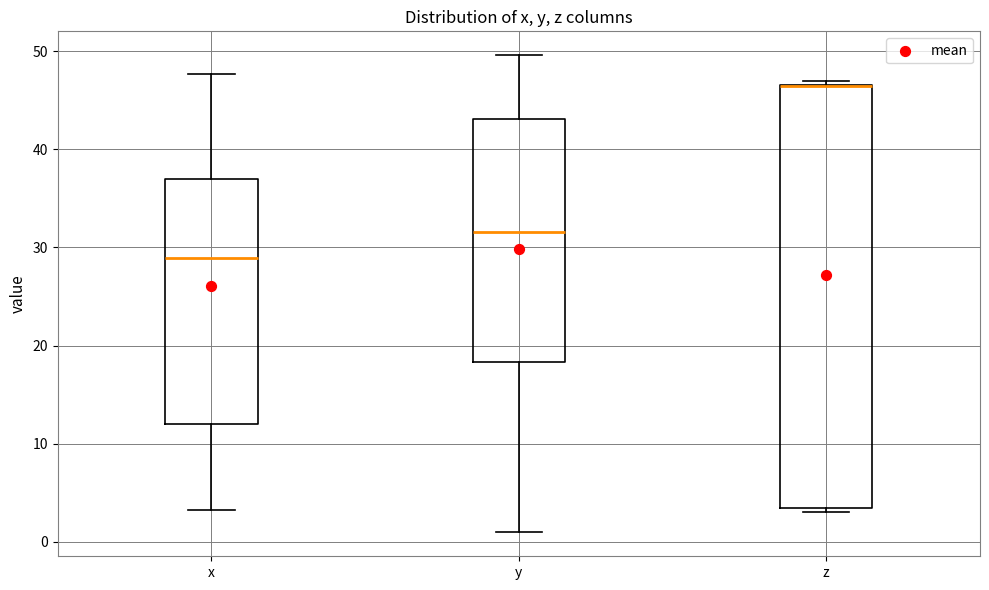

Reading left to right, transcribe this box plot: for each box, give where its median line is, the range the box spans, and where its two whiskers end, as read against the y-axis. The values are not printed on the chart, so give them approximately, as read against the axis.

x: median 29, box 12 to 37, whiskers 3 to 48
y: median 32, box 18 to 43, whiskers 1 to 50
z: median 46 (drawn on the box's upper edge), box 3 to 47, whiskers 3 (just below the box's lower edge) to 47 (just above the box's upper edge)